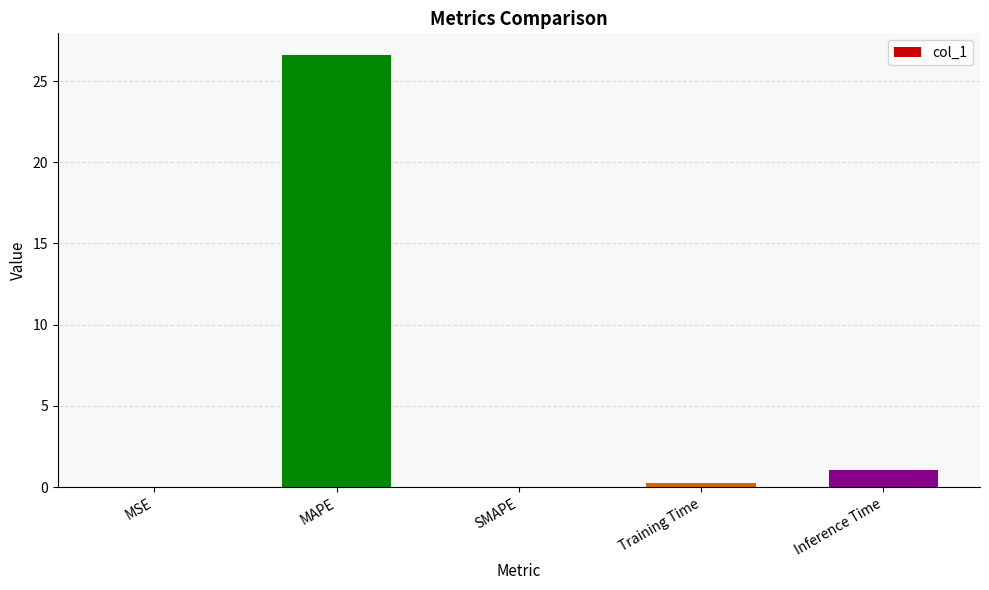

What is the greatest value displayed?

26.6